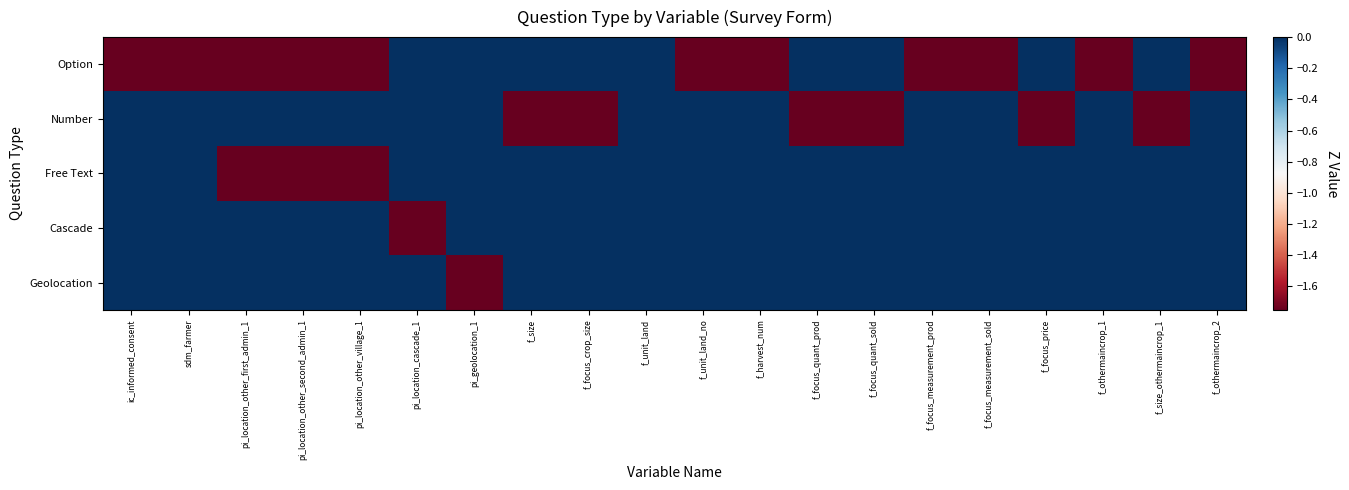

Which series has the largest range (max minus min)?

Option